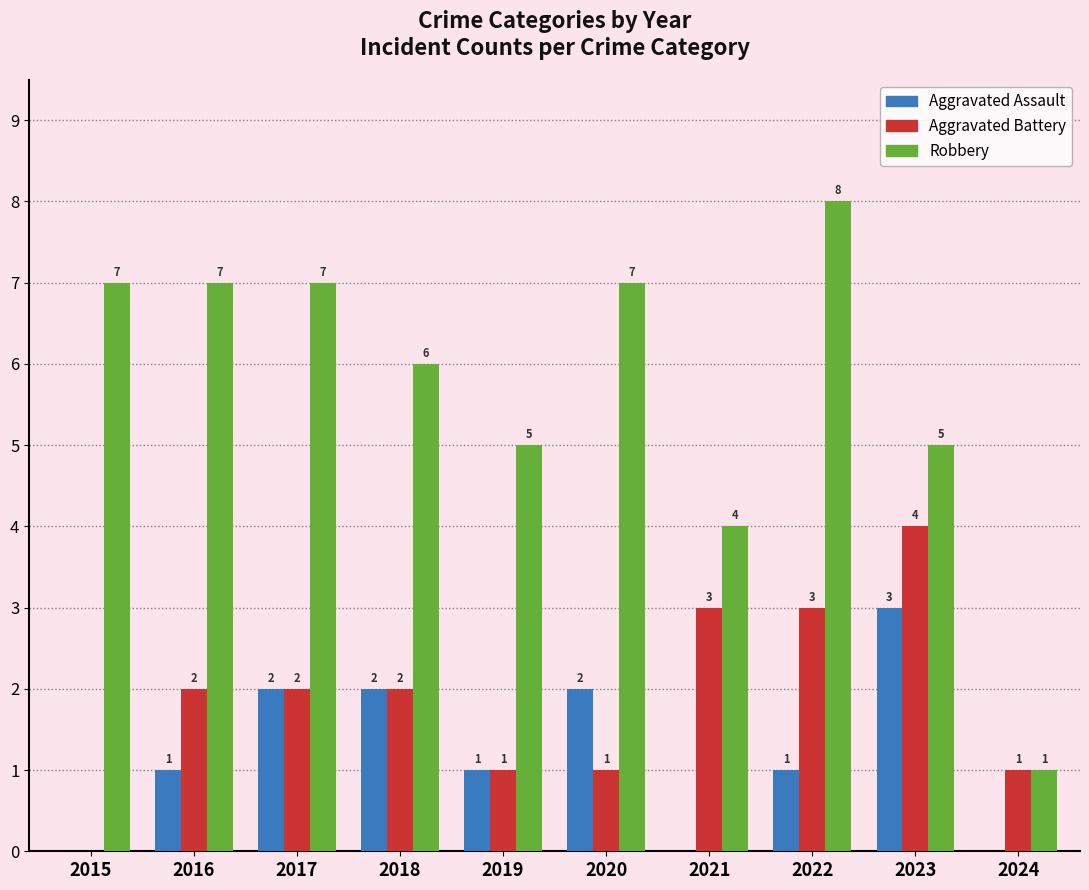

What is the total value across all series at 2022?

12